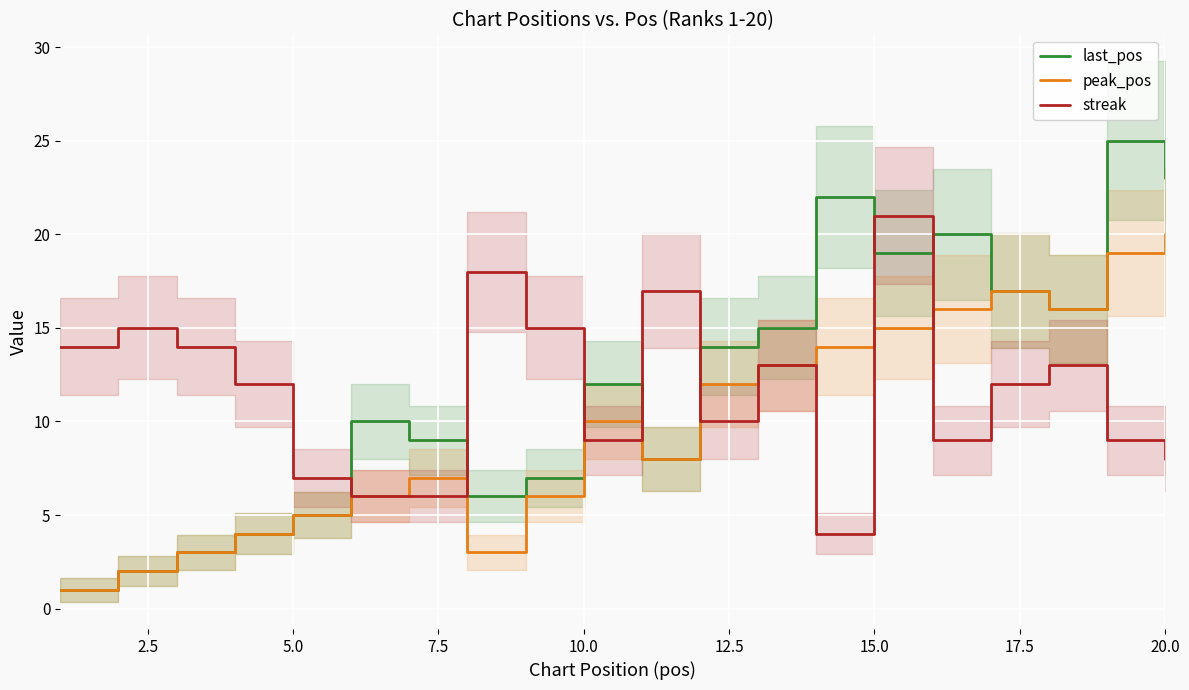

What is the lowest value of the last_pos series?

1